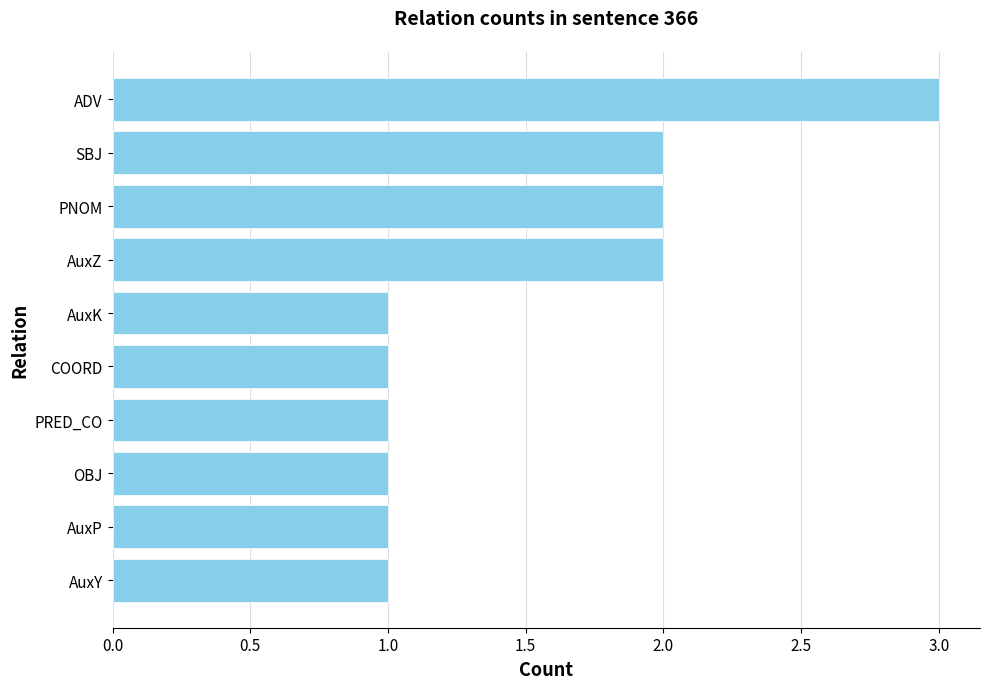

The chart shows a value of 1 at SBJ. True or false?

False